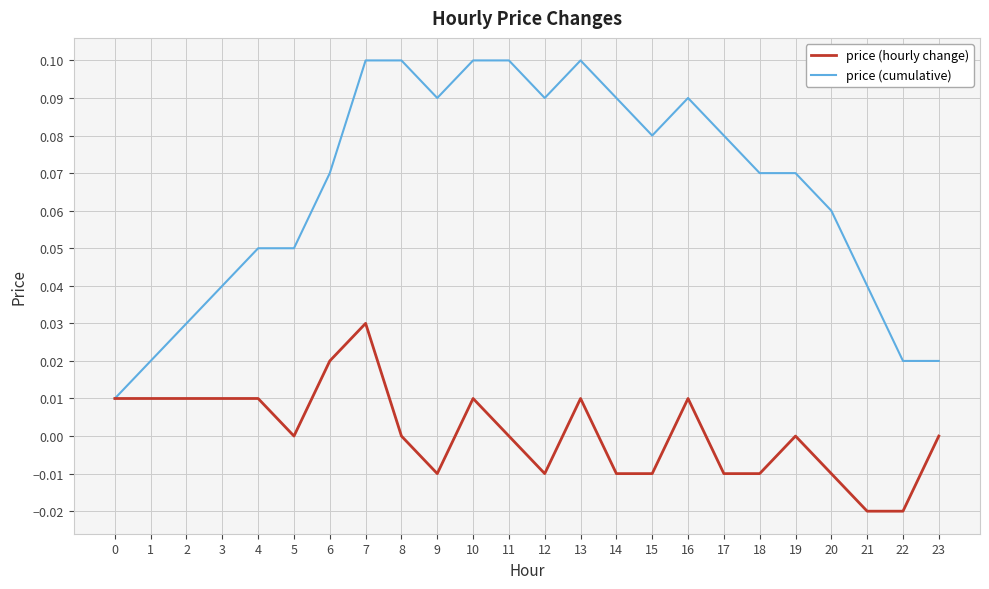

How many lines are shown in the chart?

2